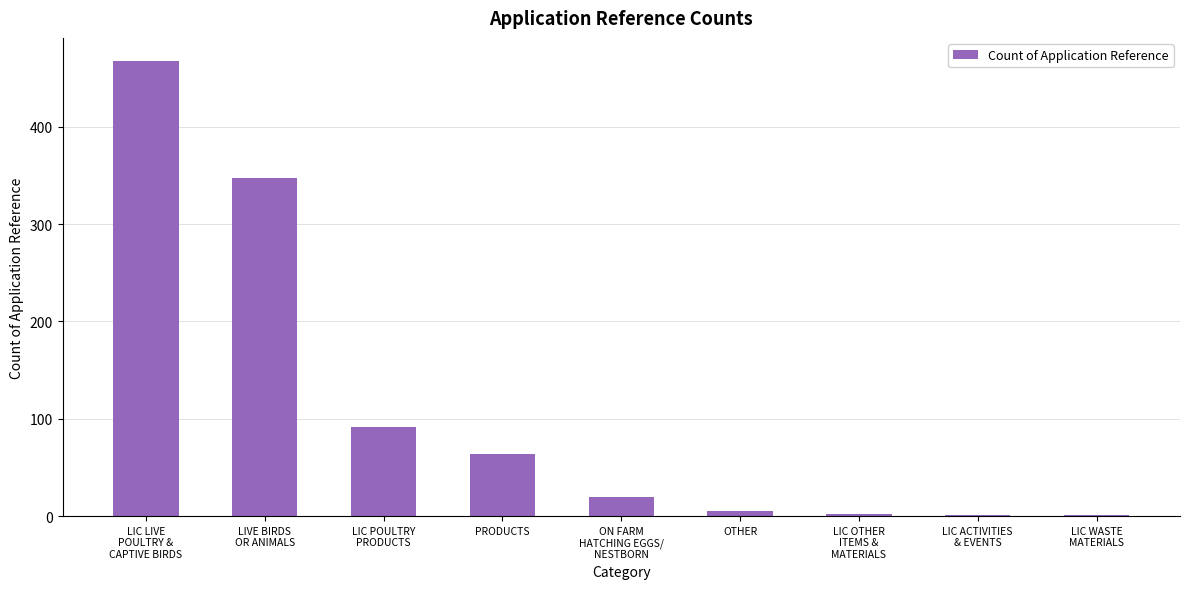

What is the greatest value displayed?

468